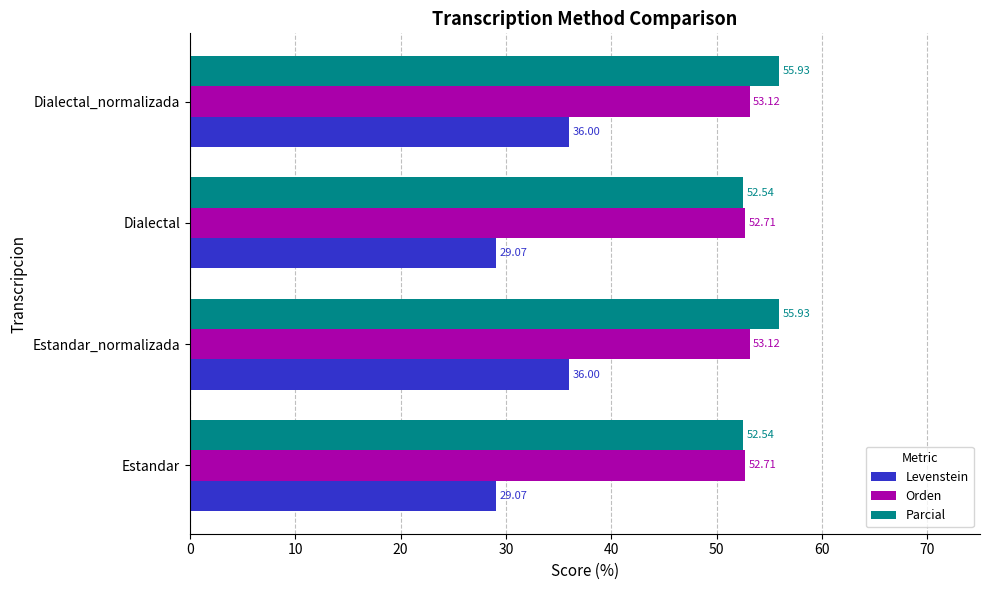

How many data points in Parcial are above 55?

2